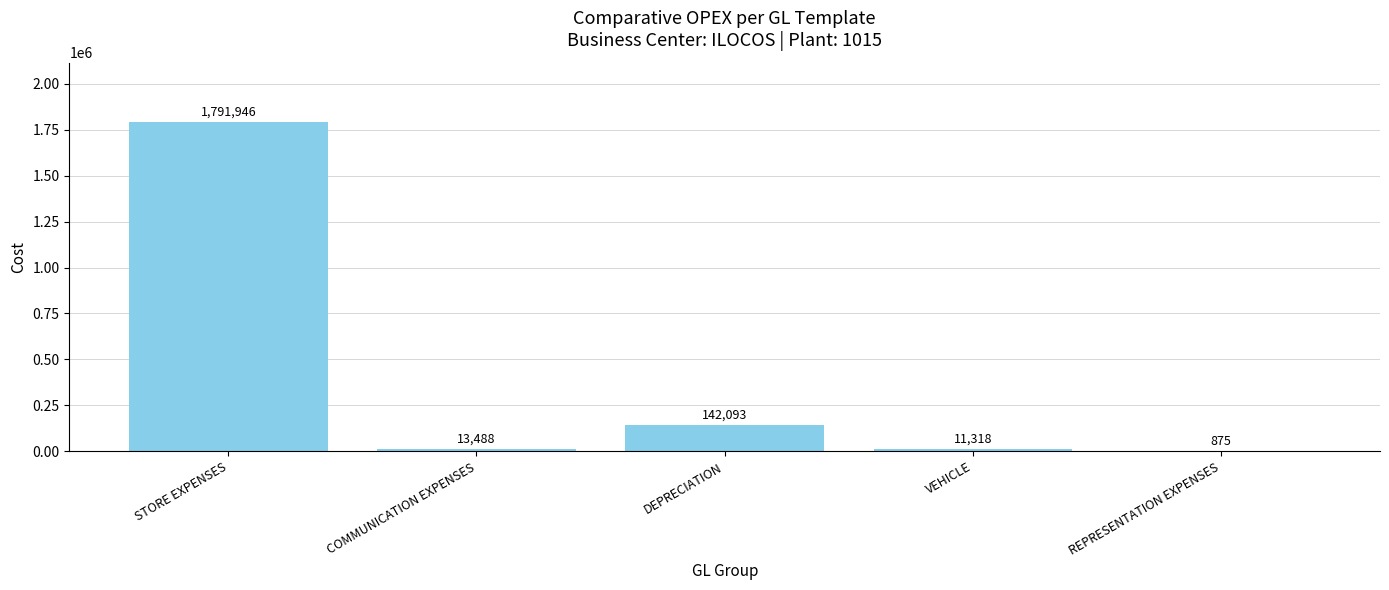

The chart shows a value of 11317.5 at VEHICLE. True or false?

True